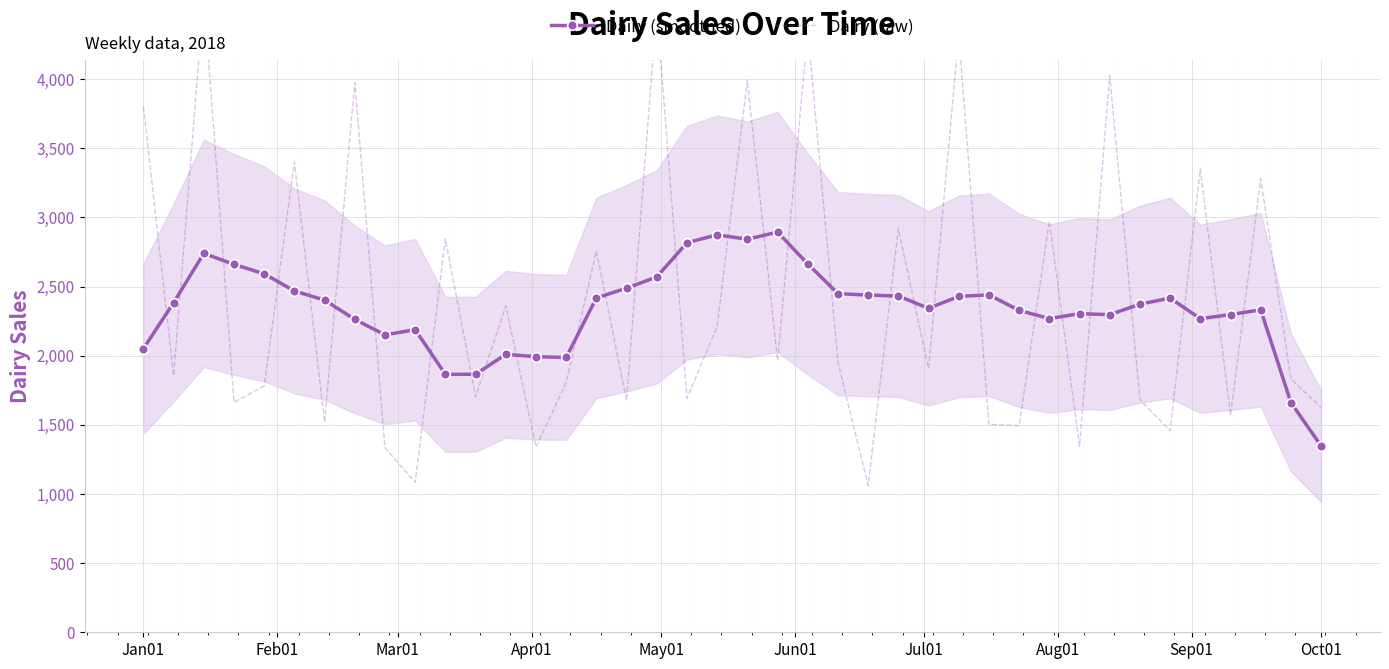

True or false: Dairy (smoothed) has more than 1 points higher than both neighbors.

True